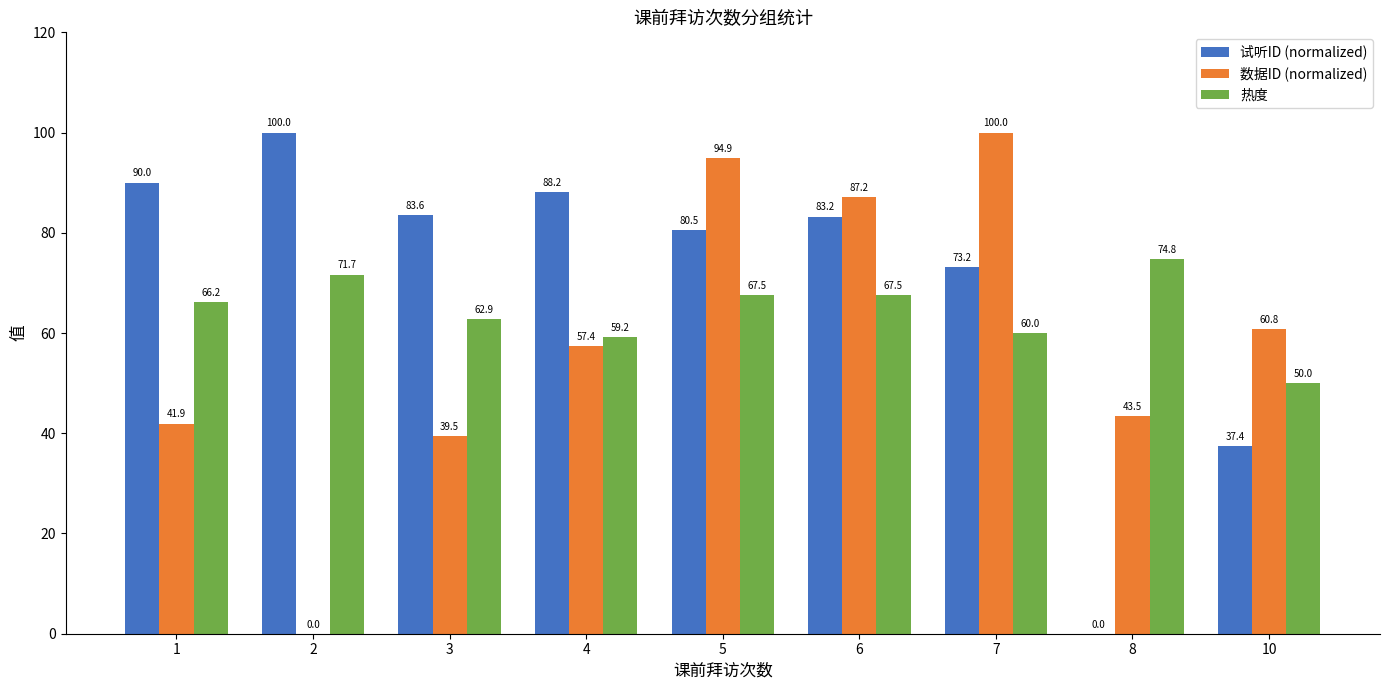

Which series has the largest total across all categories?

试听ID (normalized)